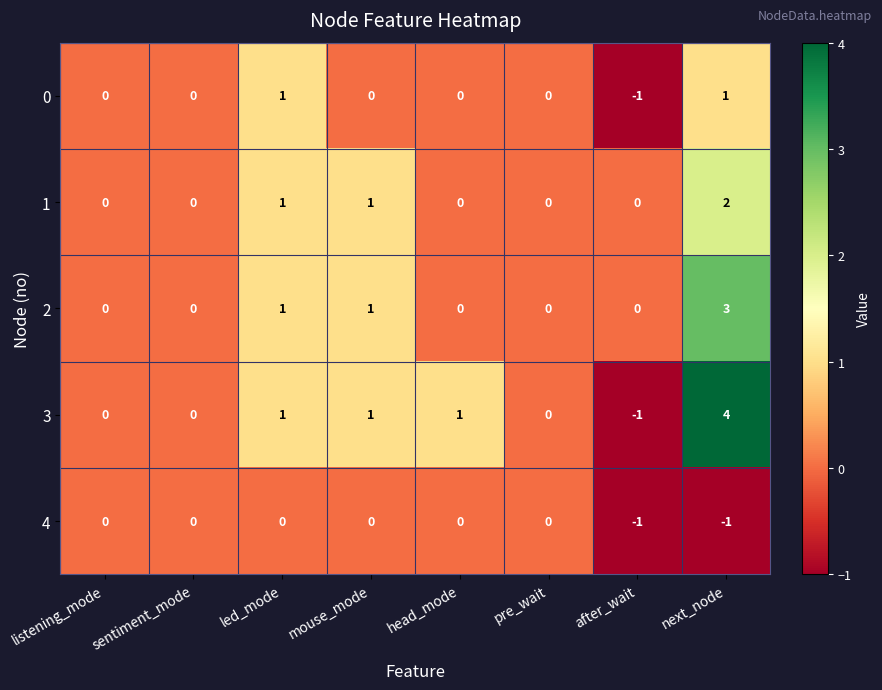

Which series has the widest spread of values?

3